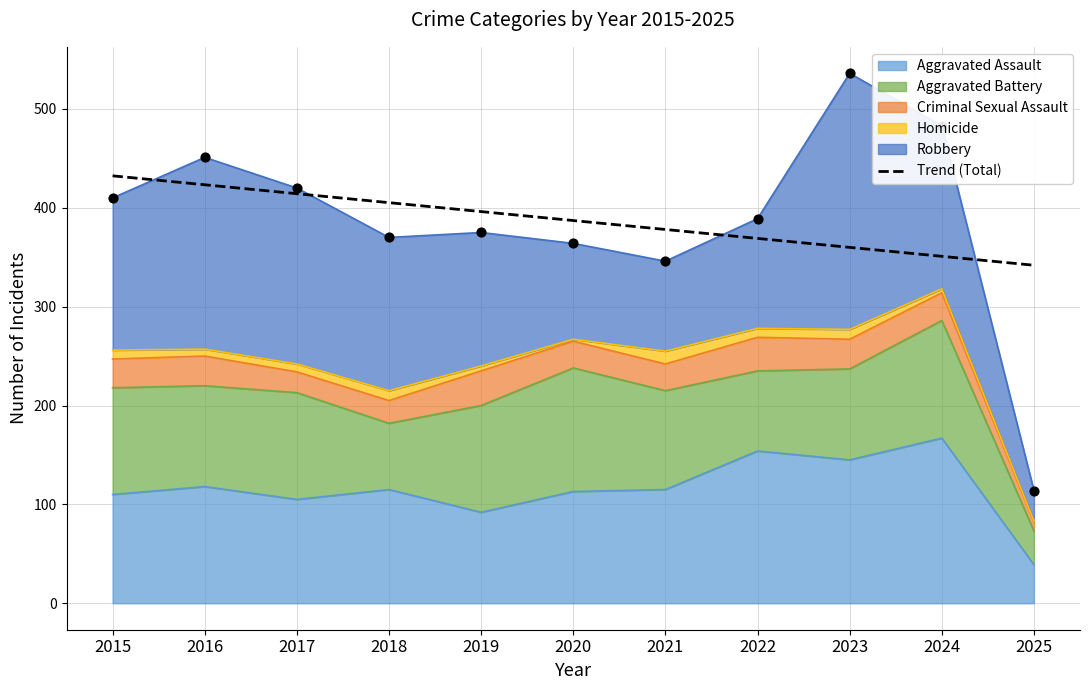

What is the change in value from 2019 to 2025?

-54.3